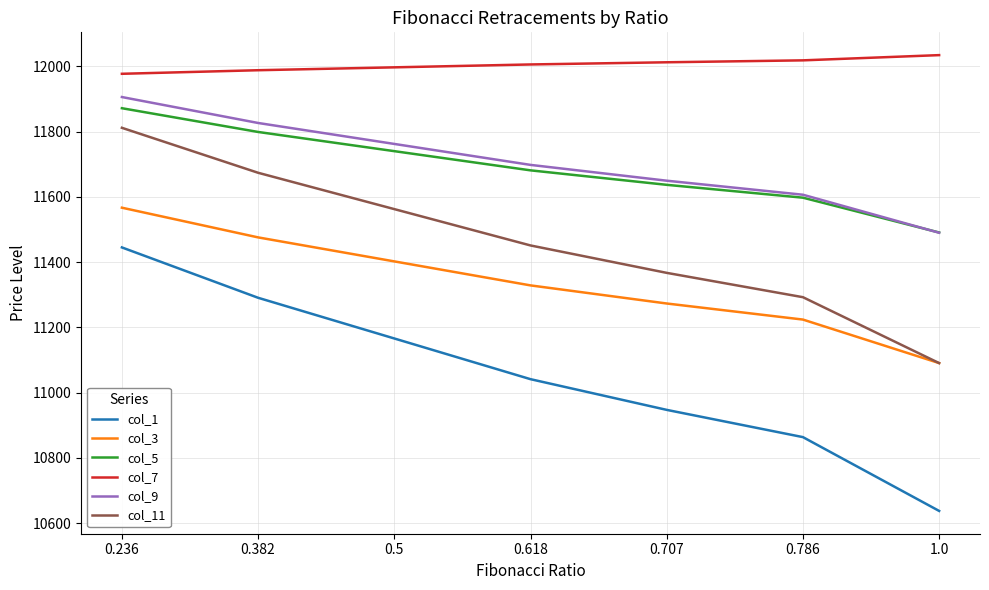

Which category has the highest value in the col_11 series?

0.236